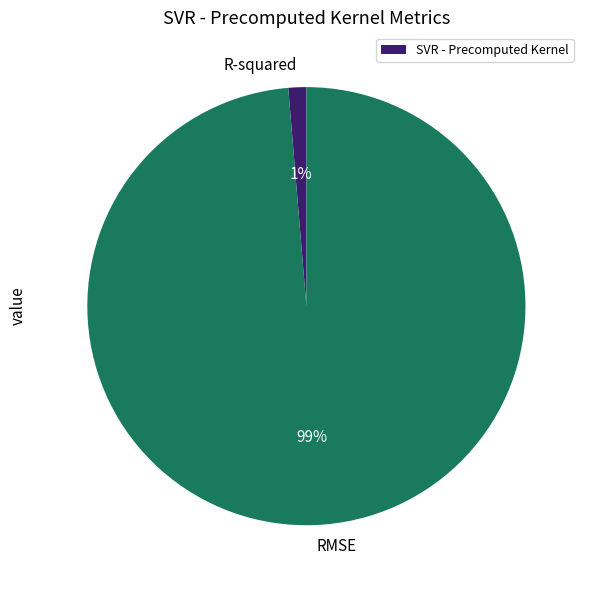

Which category has the smallest portion of the pie?

R-squared